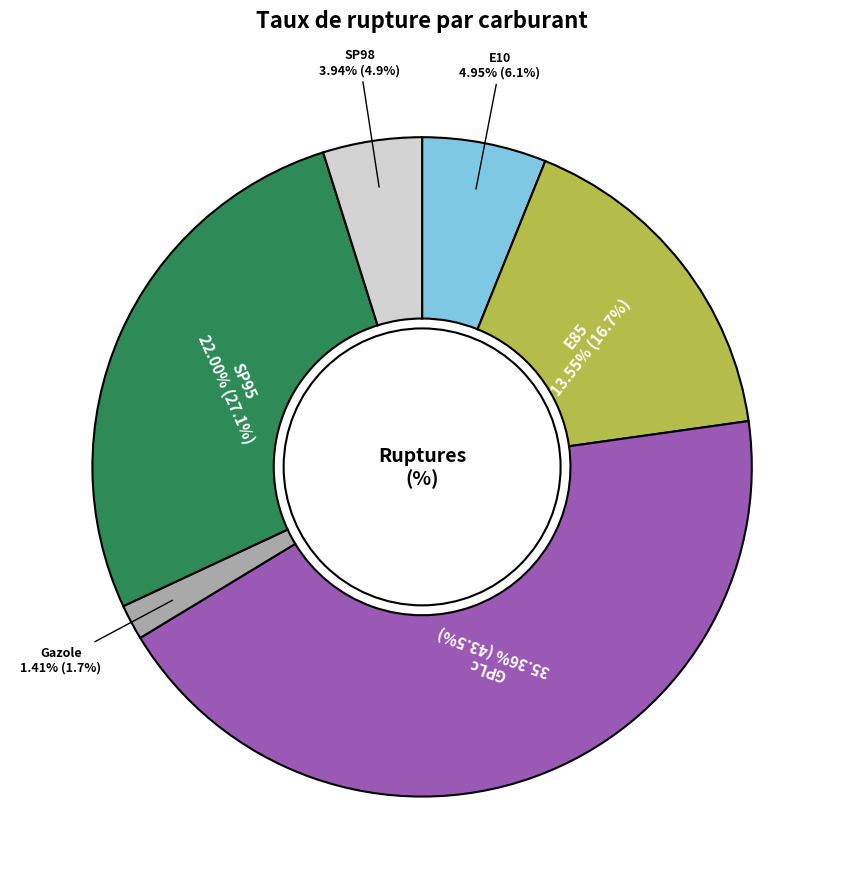

Which slice is the smallest?

Gazole